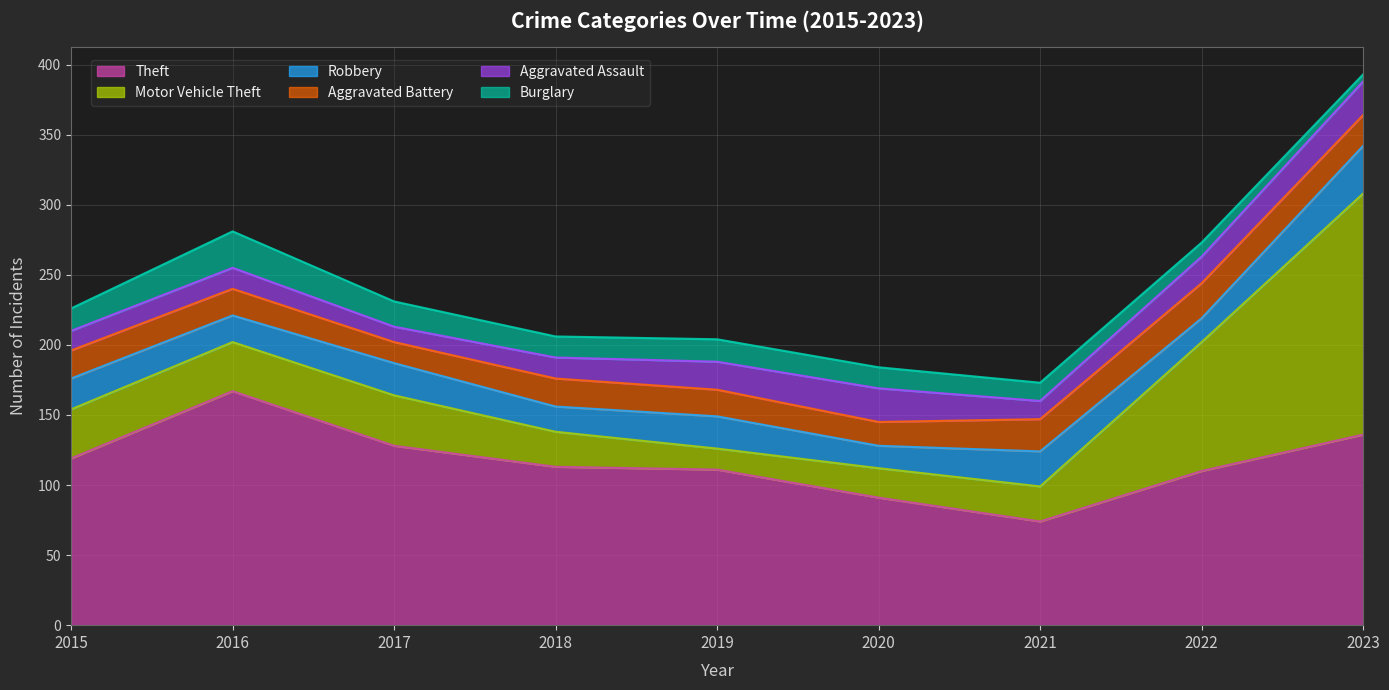

Is it true that Aggravated Battery equals 20 at 2018?

True